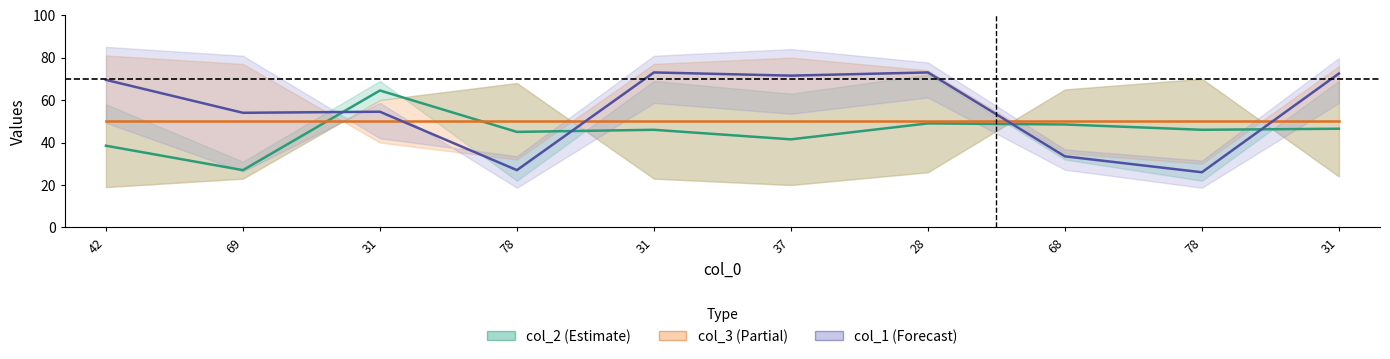

What is the sum of all col_1 values?

554.5